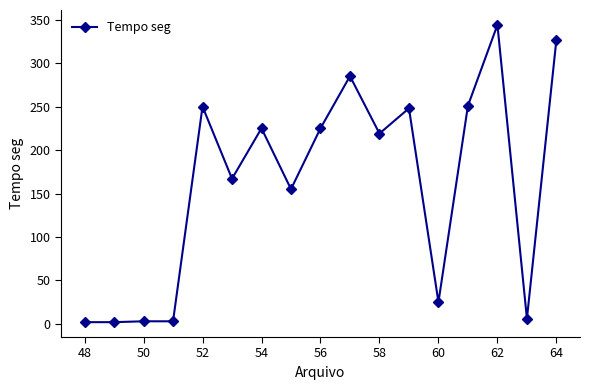

True or false: there are more than 1 points higher than both neighbors.

True